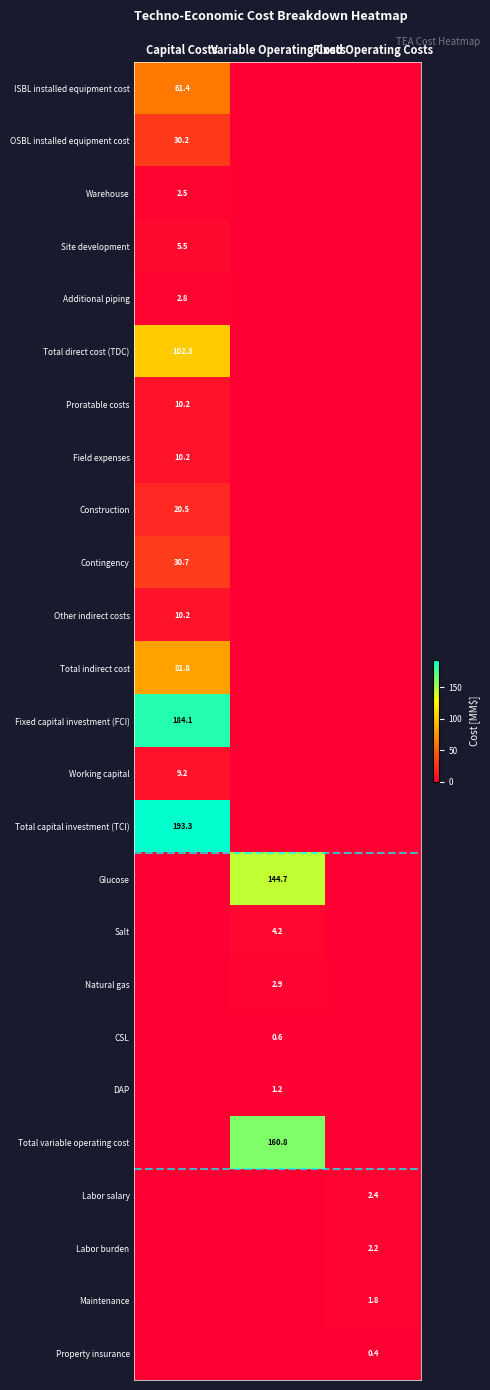

True or false: Additional piping has a value of 2.8 at Capital Costs.

True